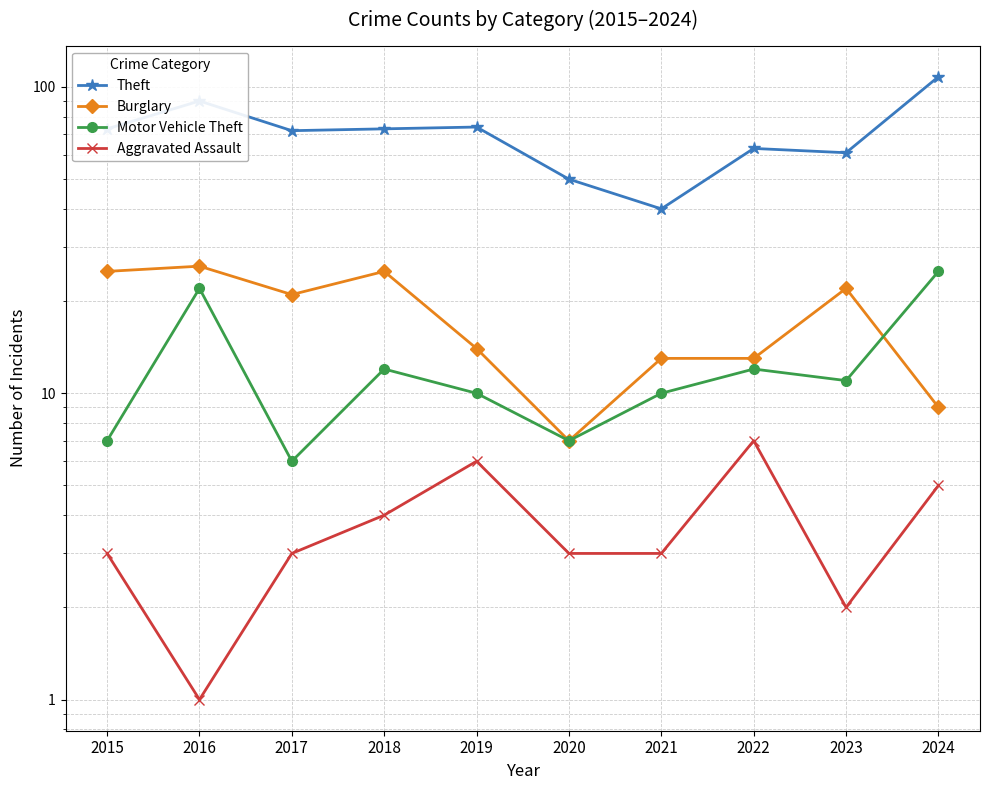

How many interior local peaks does the Aggravated Assault series have?

2